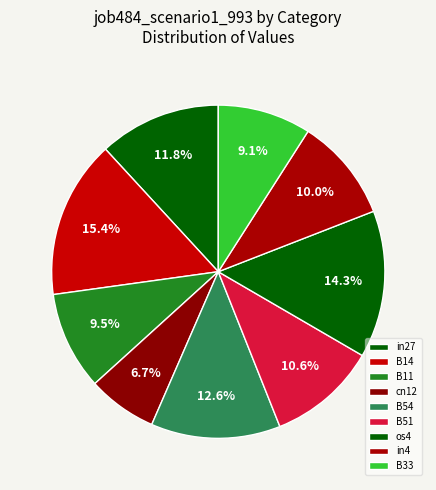

Is in4 the majority of the pie?

No